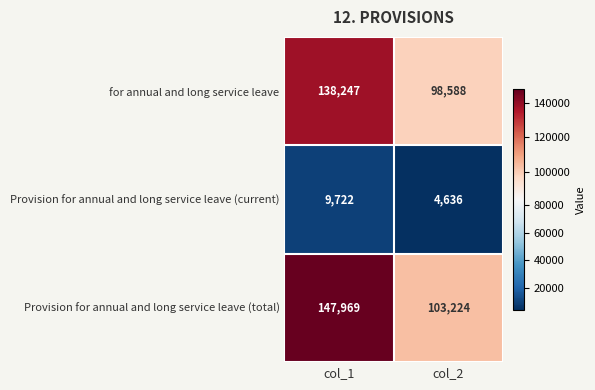

At which label does Provision for annual and long service leave (total) reach its peak?

col_1